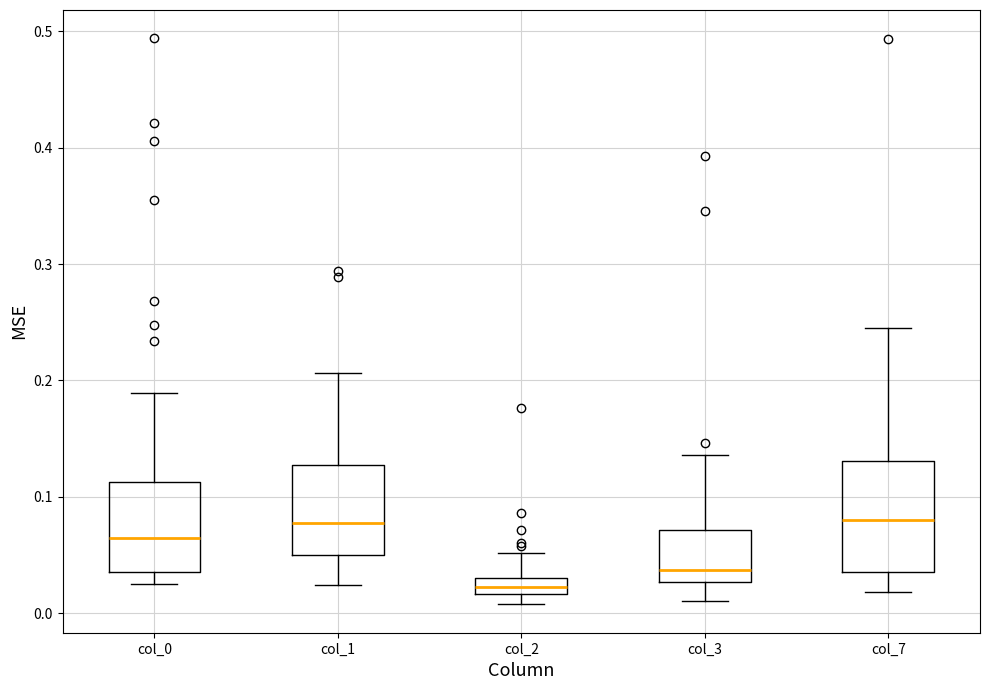

Where does the lower whisker of the box for col_7 end on the y-axis? The values are not printed on the chart, so give them approximately, as read against the axis.

0.02